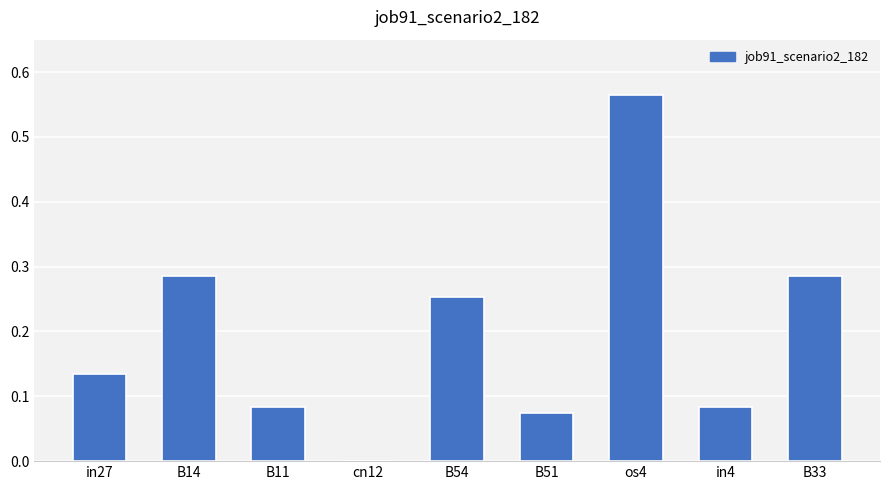

How many values are between 0 and 1?

9